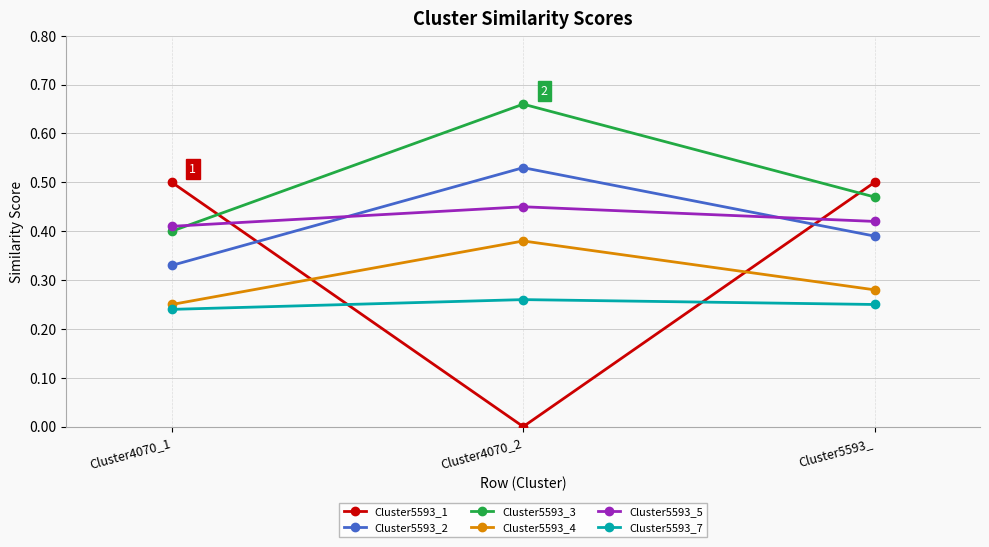

What position from the right is Cluster4070_2?

2